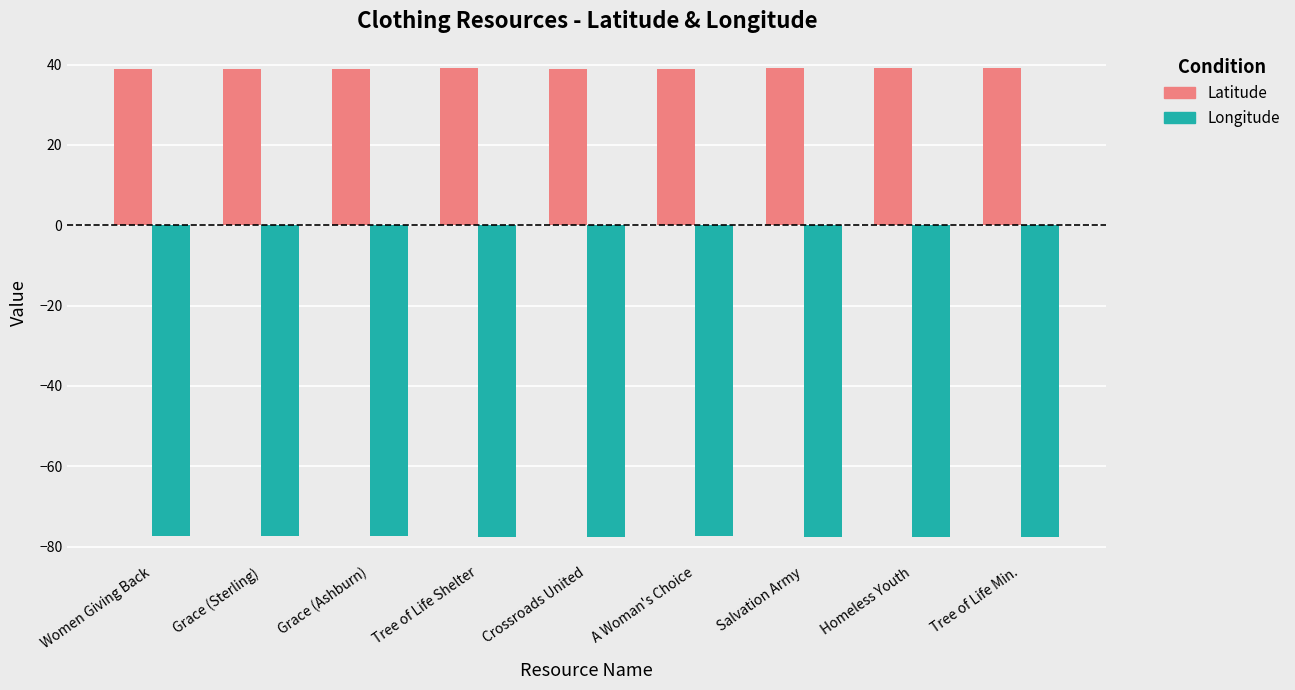

Are the bars grouped side by side (vs. stacked)?

Yes